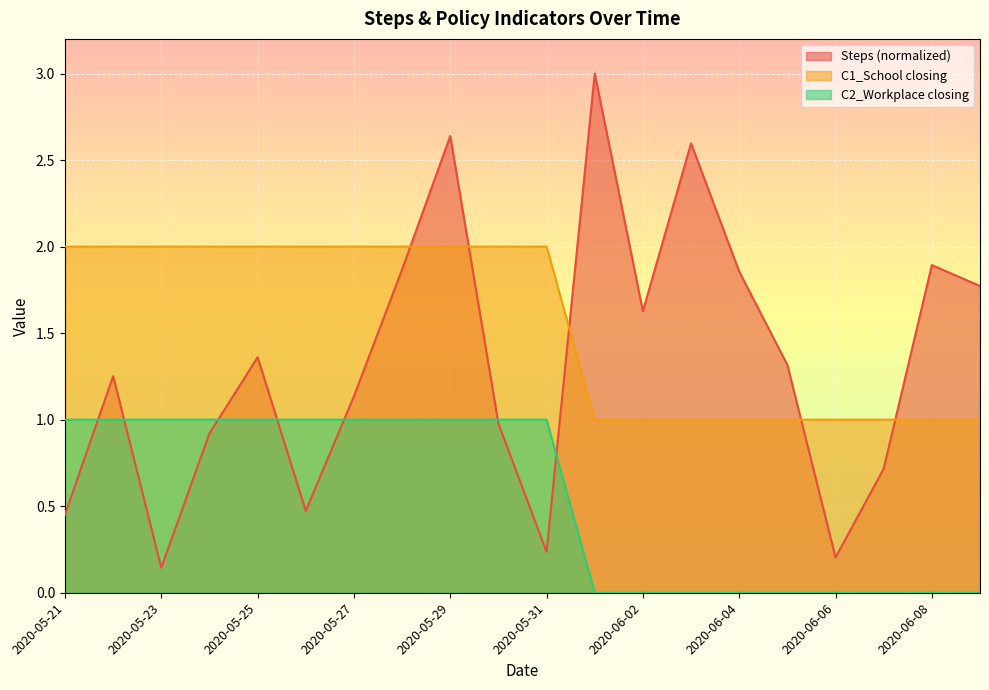

Which series has the largest total across all categories?

C1_School closing